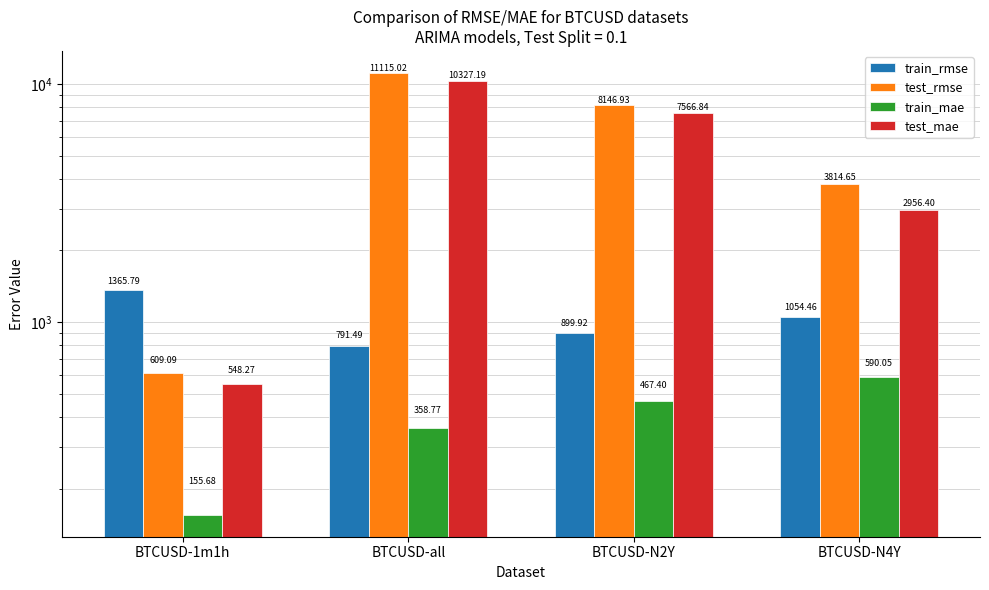

What is the difference between the maximum and minimum values in the train_rmse series?

574.3